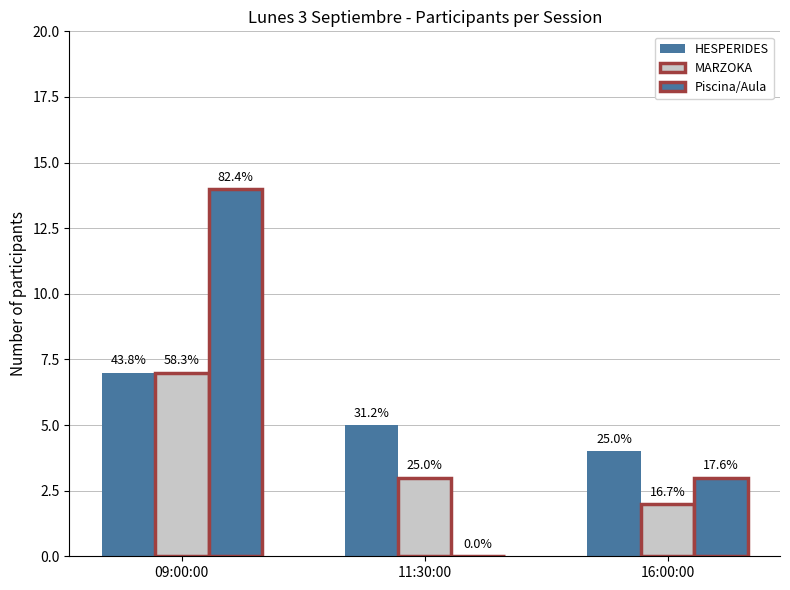

Reading left to right, list all the values displayed in this chart.

HESPERIDES: 09:00:00=7	11:30:00=5	16:00:00=4
MARZOKA: 09:00:00=7	11:30:00=3	16:00:00=2
Piscina/Aula: 09:00:00=14	11:30:00=0	16:00:00=3